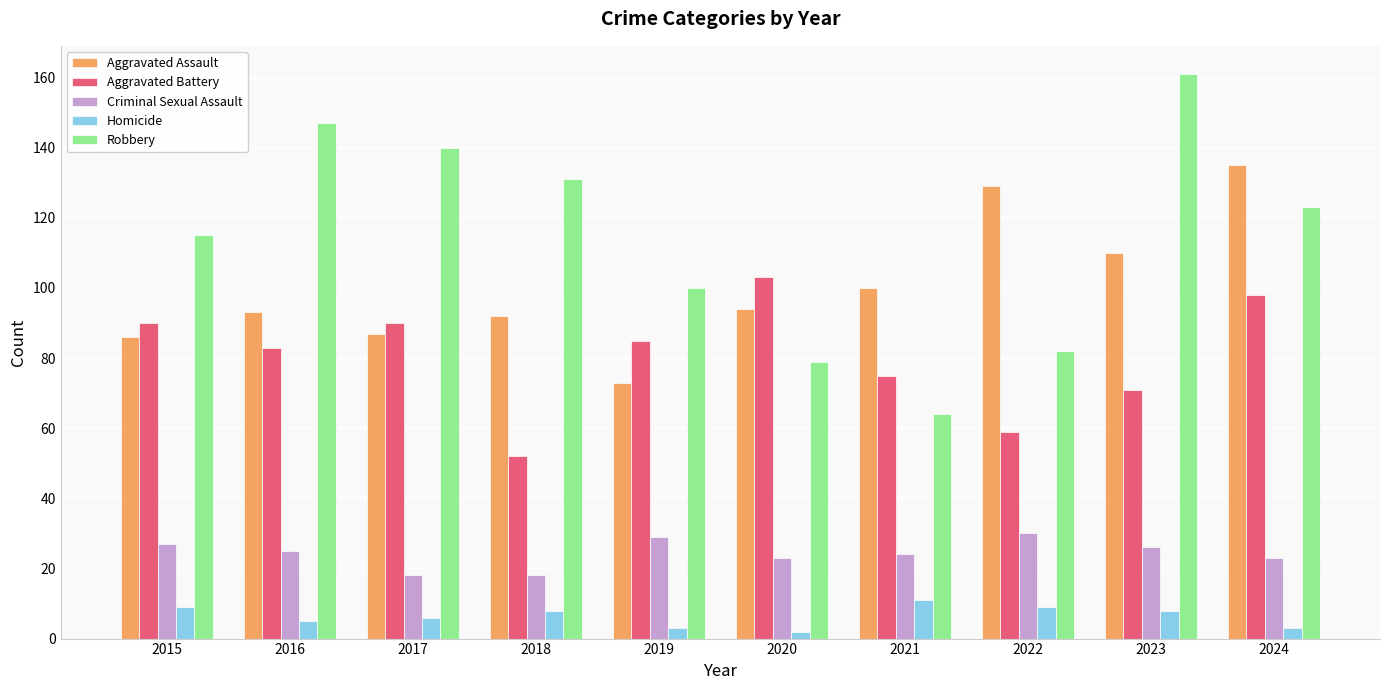

What are all the series names shown in the legend?

Aggravated Assault, Aggravated Battery, Criminal Sexual Assault, Homicide, Robbery